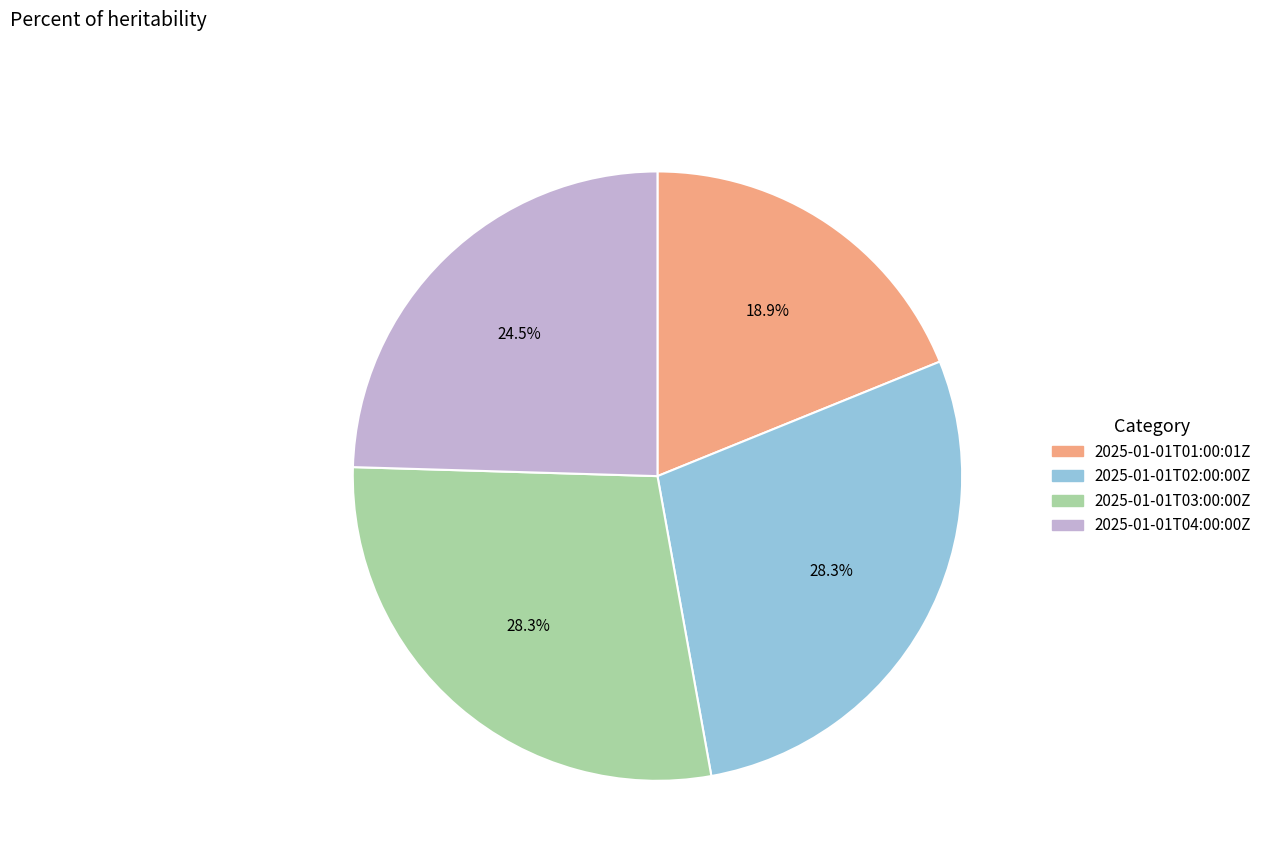

Which slice is the smallest?

2025-01-01T01:00:01Z